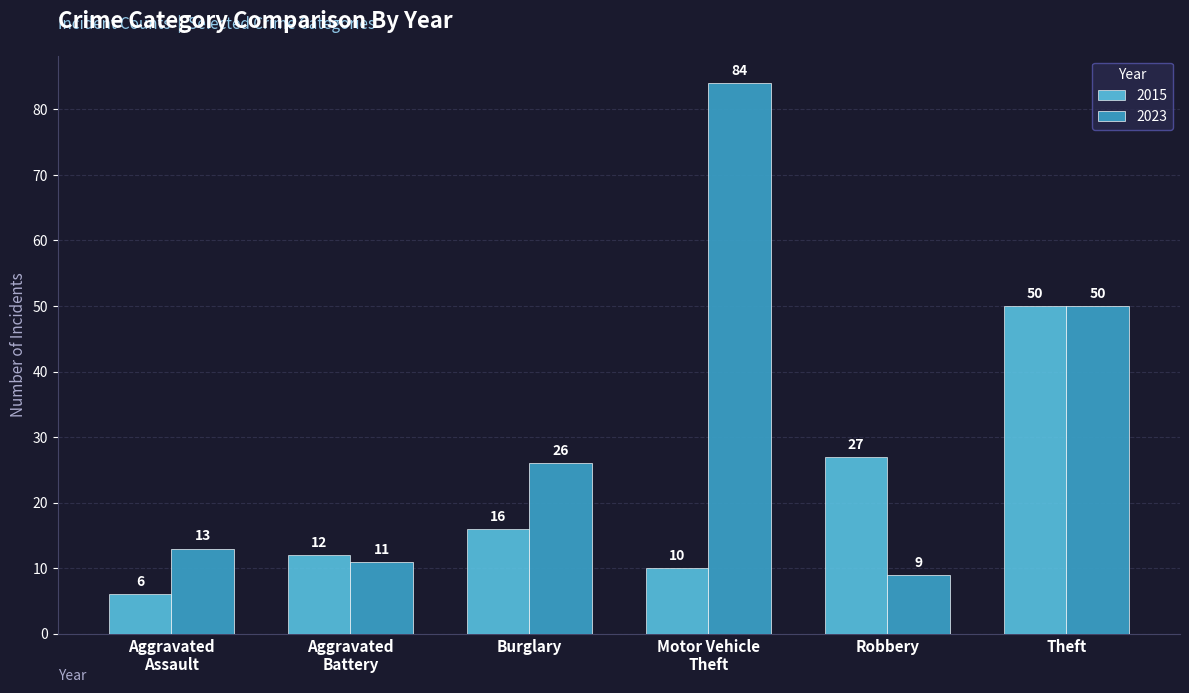

Which category has the highest value in the 2023 series?

Motor Vehicle
Theft